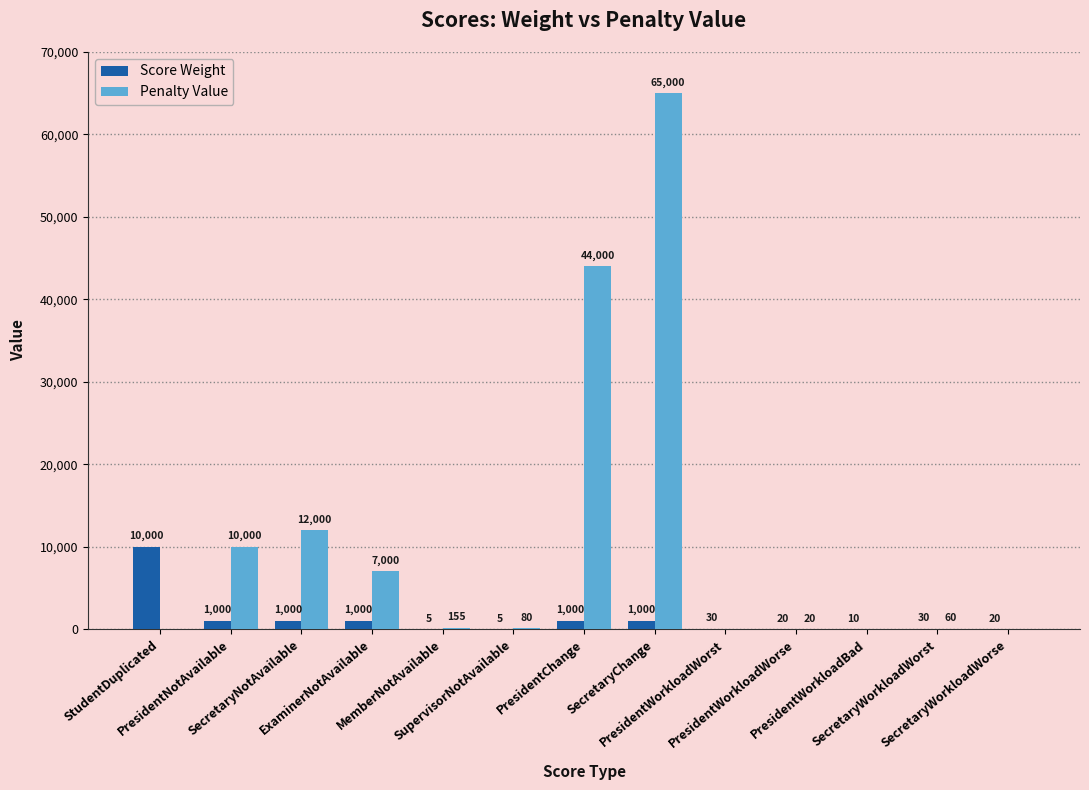

Which series has the largest total across all categories?

Penalty Value